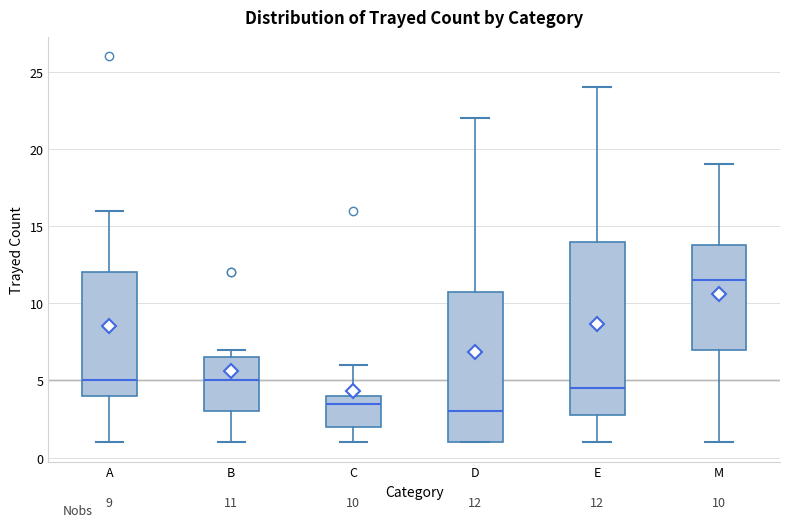

Which box's median line is the highest?

M